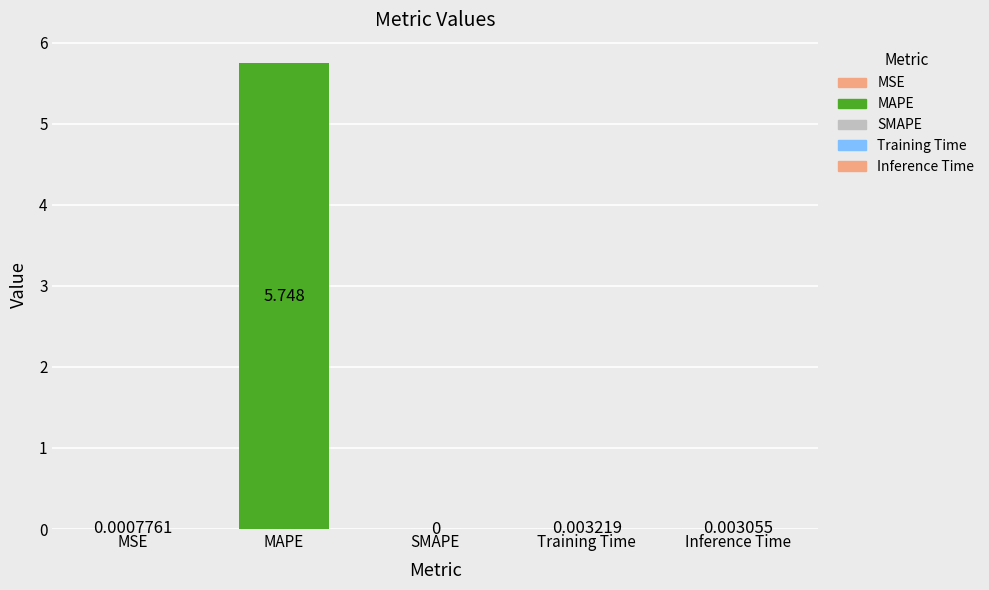

Which category has the highest value across all series?

MAPE